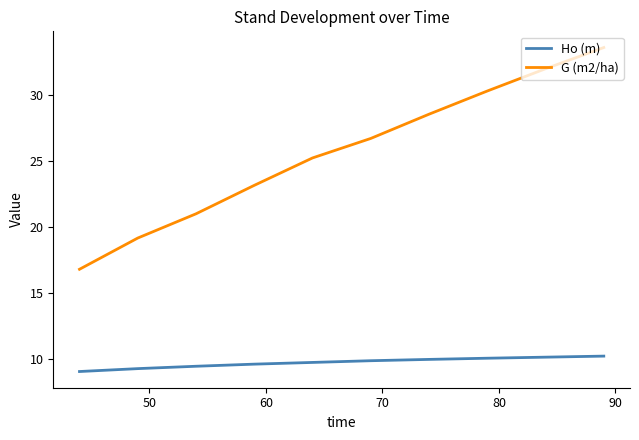

True or false: G (m2/ha) and Ho (m) cross at least once.

False